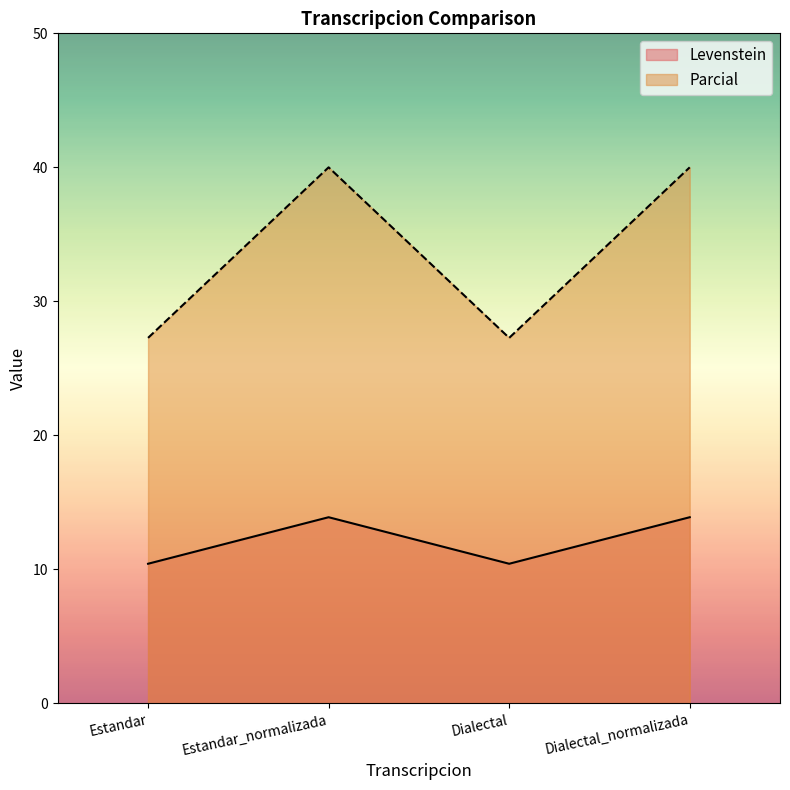

The Levenstein series shows 13.9 at Estandar_normalizada. True or false?

True